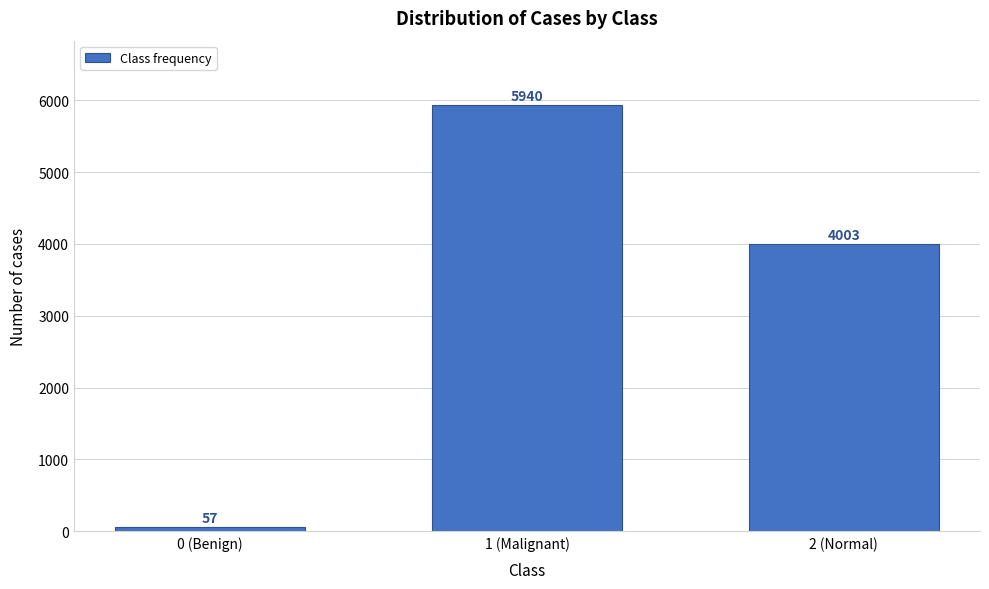

Reading left to right, list all the values displayed in this chart.

0 (Benign)=57	1 (Malignant)=5940	2 (Normal)=4003